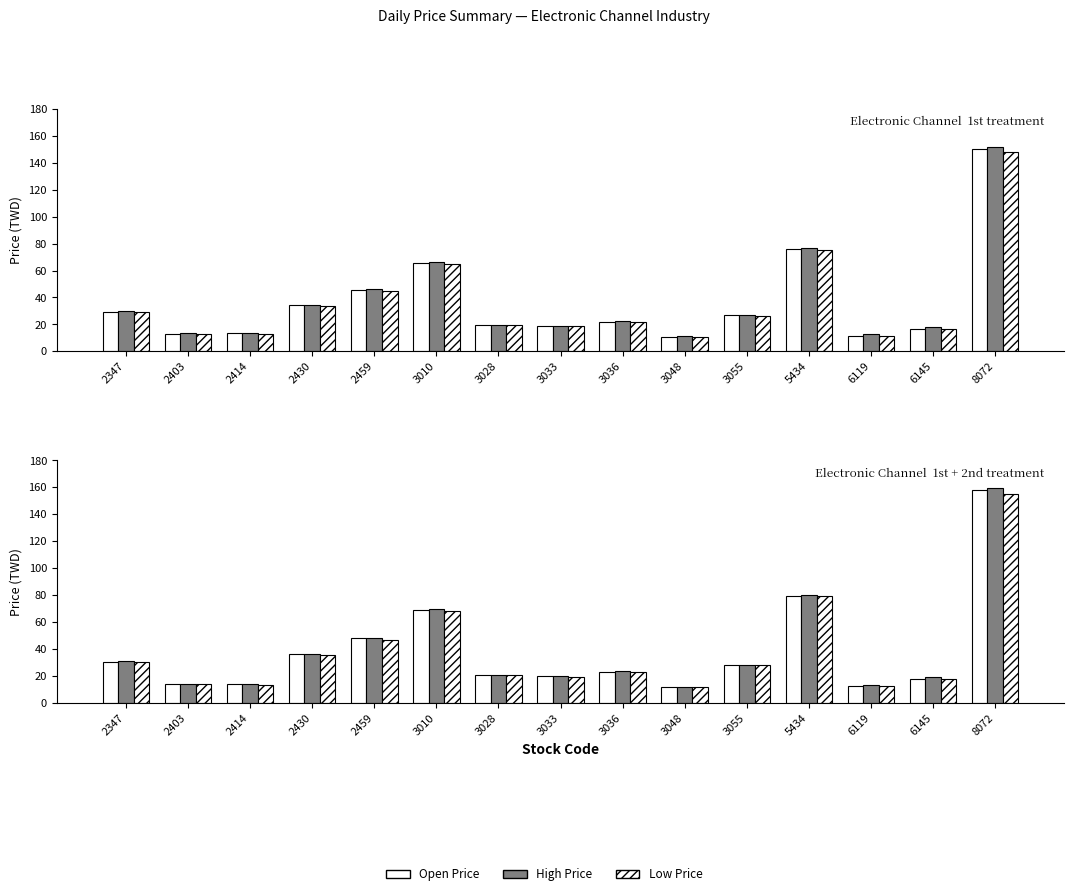

What is the maximum value for Low Price?

155.4